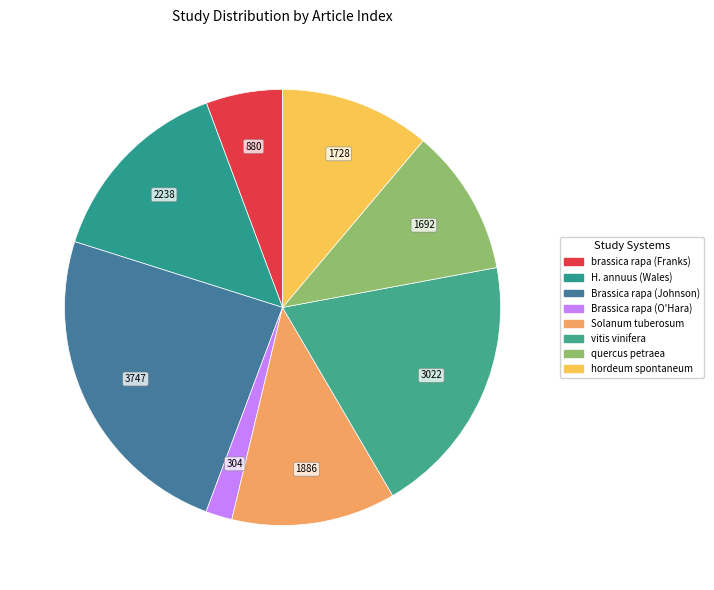

How many slices are in this pie chart?

8